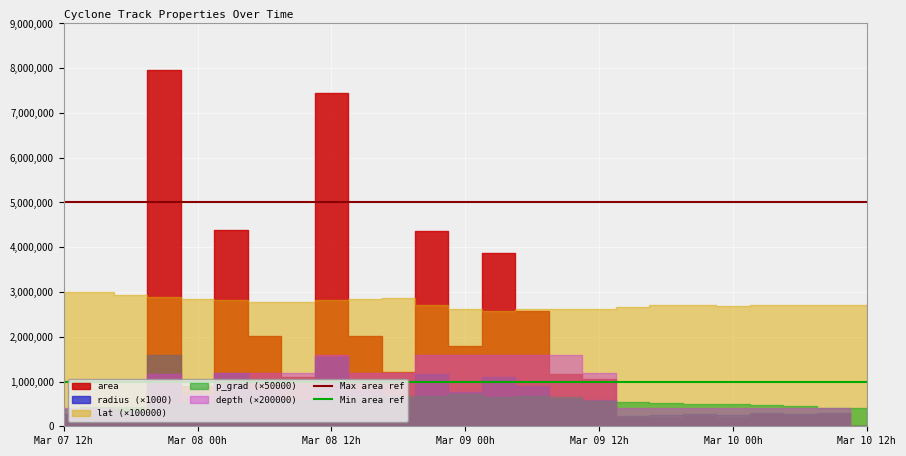

Between Mar 07 12h and Mar 08 00h, which is larger?

Mar 07 12h